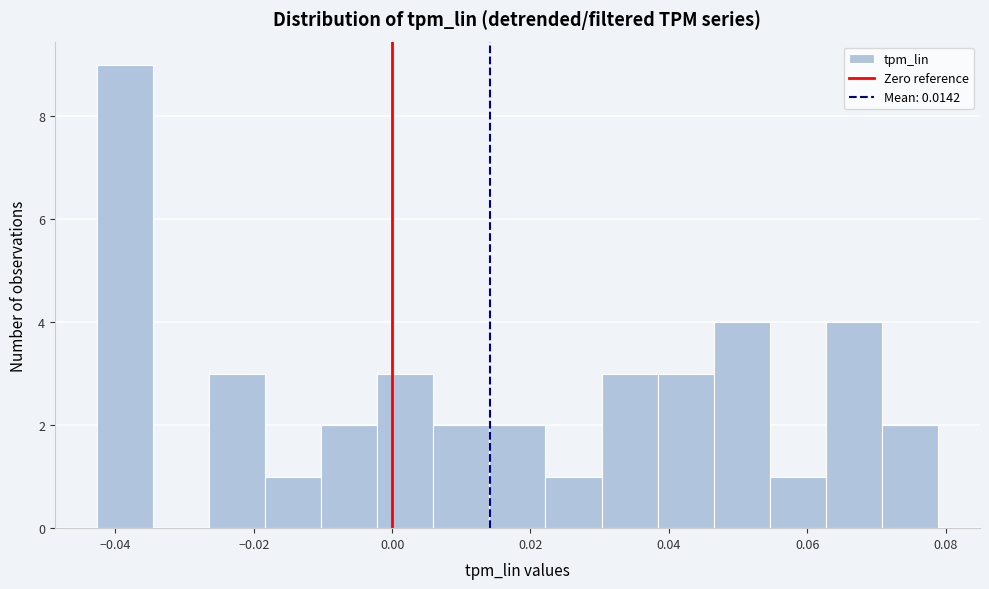

How tall is the bar that spans 0.006 to 0.014 on the x-axis? Neither the bar edges nor the heights are printed on the chart, so give them approximately, as read against the axes.

2